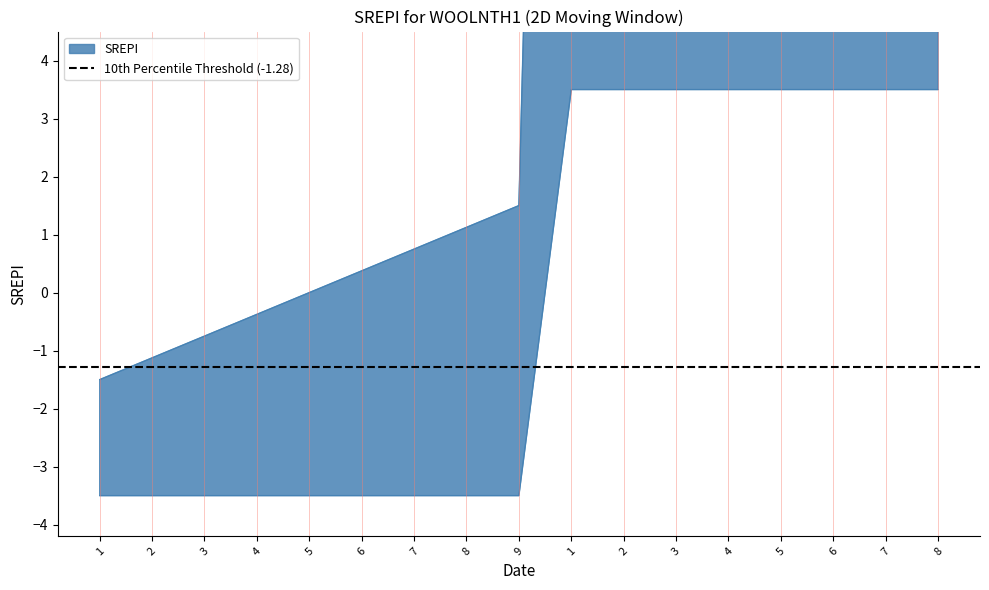

List the labels in order of col_1 value, largest first.

8, 7, 6, 5, 4, 3, 2, 1, 9, 8, 7, 6, 5, 4, 3, 2, 1